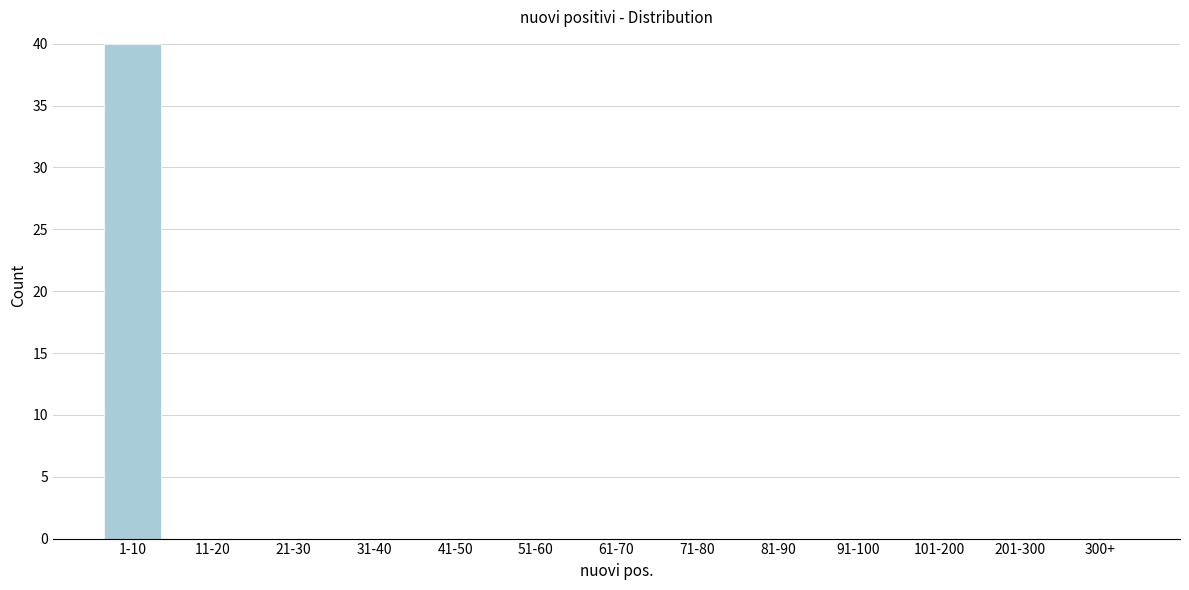

Reading right to left, extract all data points from this chart.

300+=0	201-300=0	101-200=0	91-100=0	81-90=0	71-80=0	61-70=0	51-60=0	41-50=0	31-40=0	21-30=0	11-20=0	1-10=40